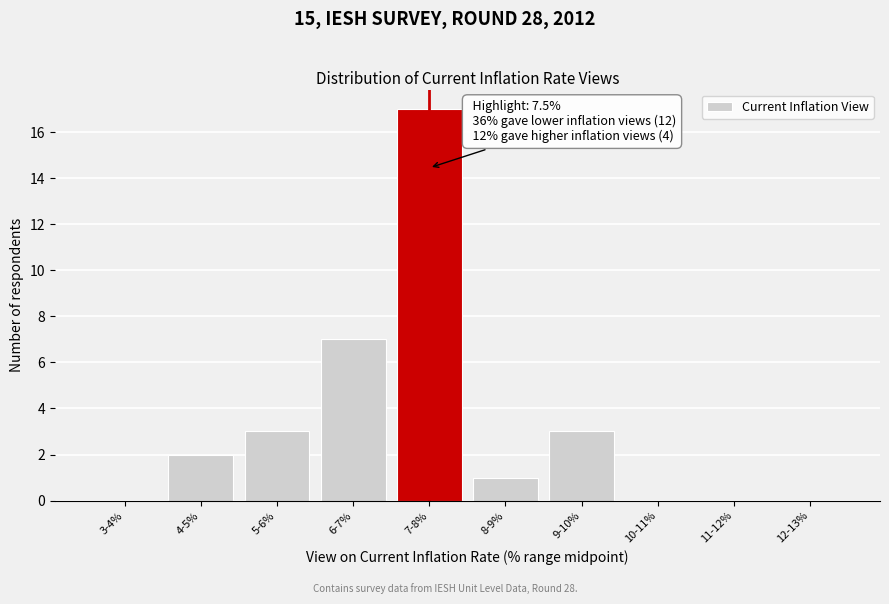

At which label is the value closest to 8?

6-7%